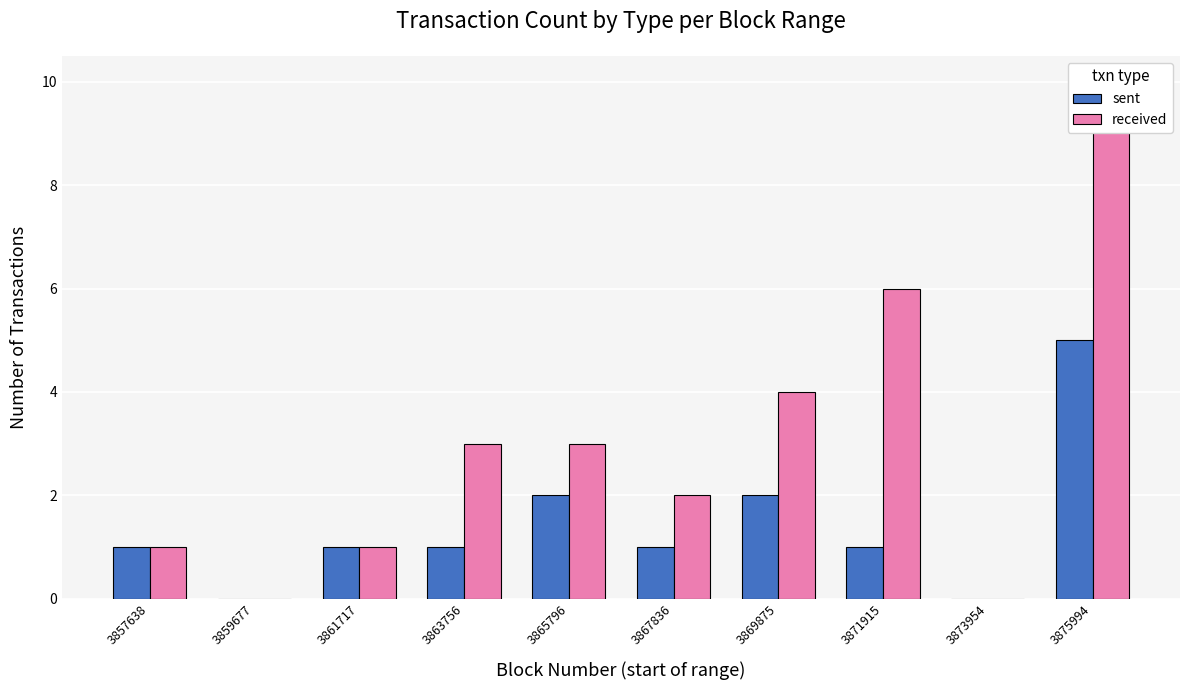

What is the sum of all sent values?

14